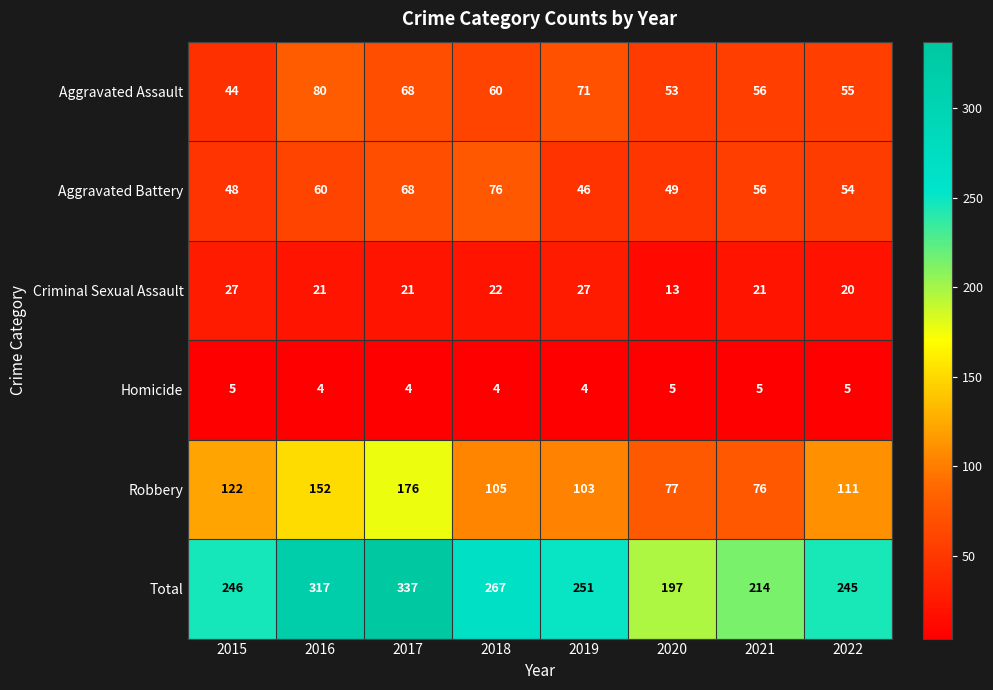

What is the difference between the highest and lowest values at 2015?

241